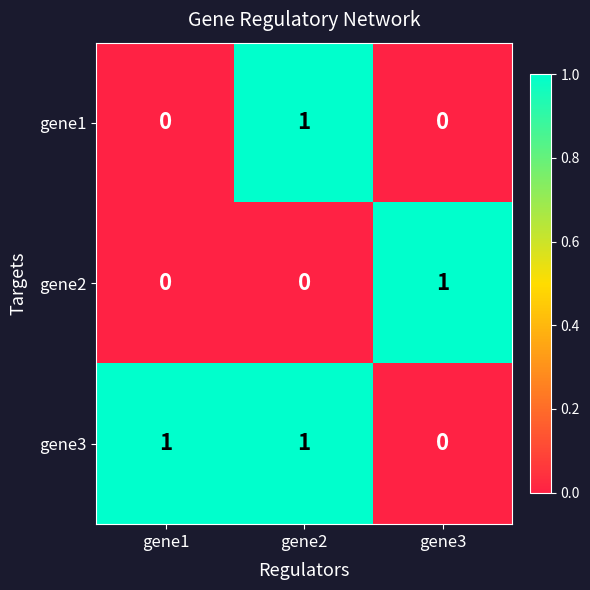

At how many categories does at least one series exceed 0?

3